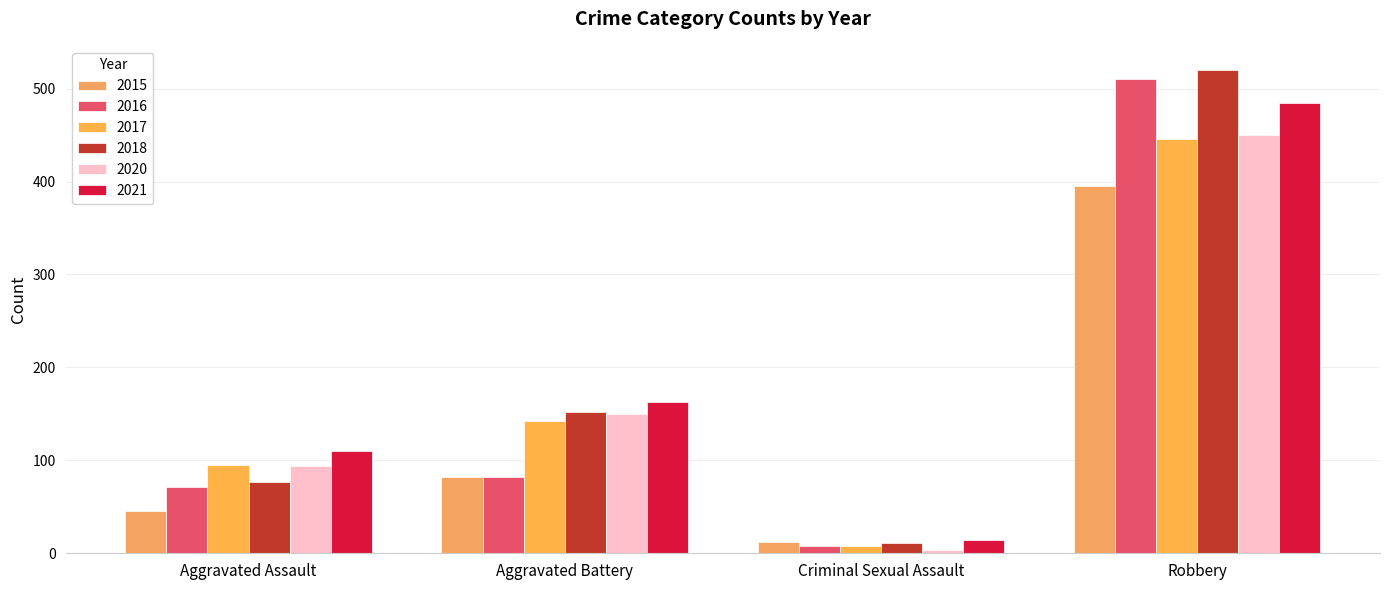

What is the average value of the 2017 series?

173